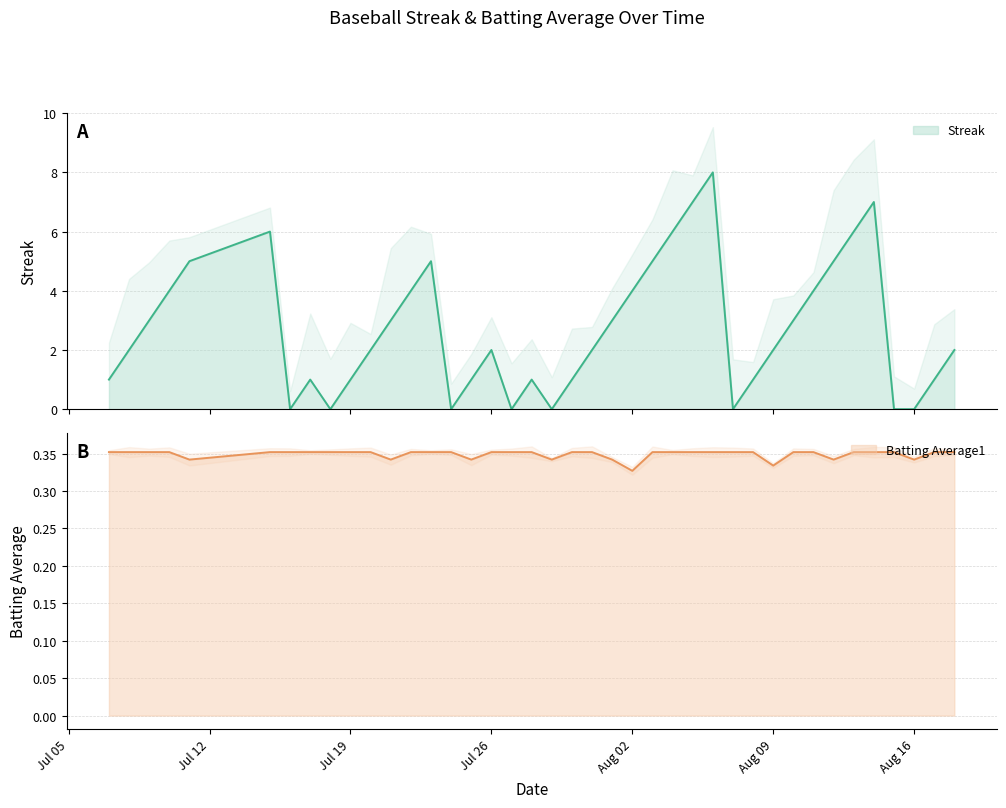

How many lines are shown in the chart?

2